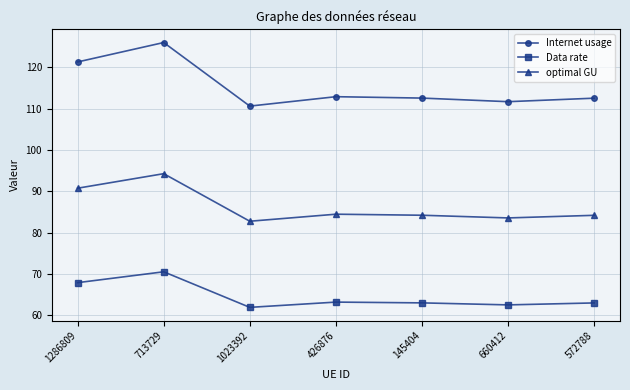

What is the label of the 6th point from the left?

660412